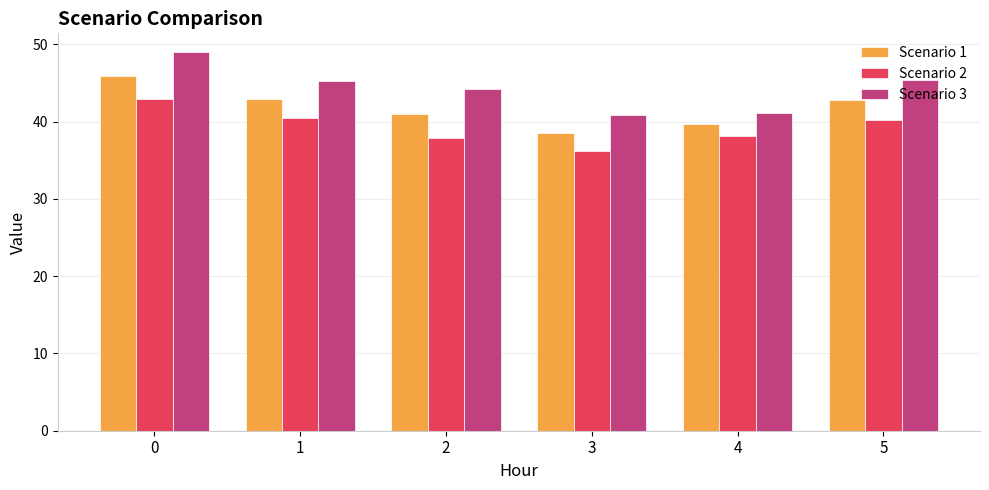

What is the value of the Scenario 1 bar at the 3rd from the left?

41.0